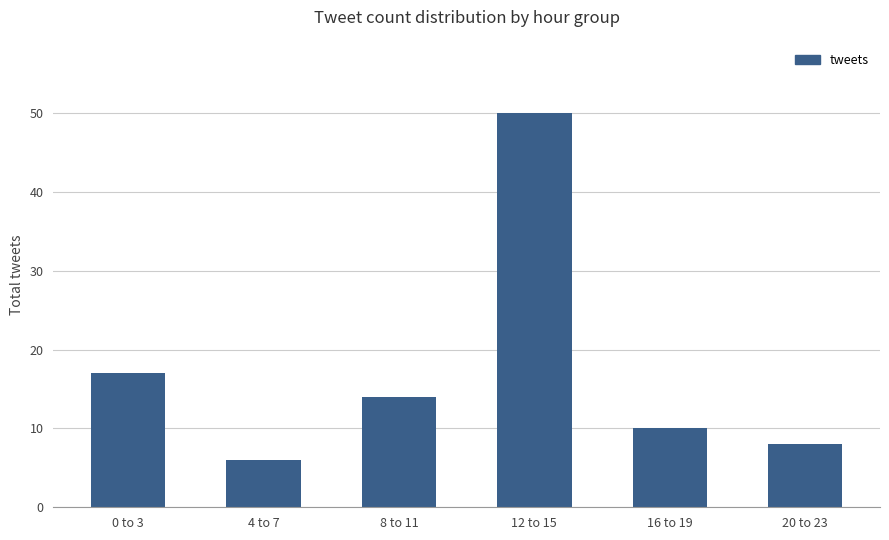

What is the difference between the values at 20 to 23 and 4 to 7?

2